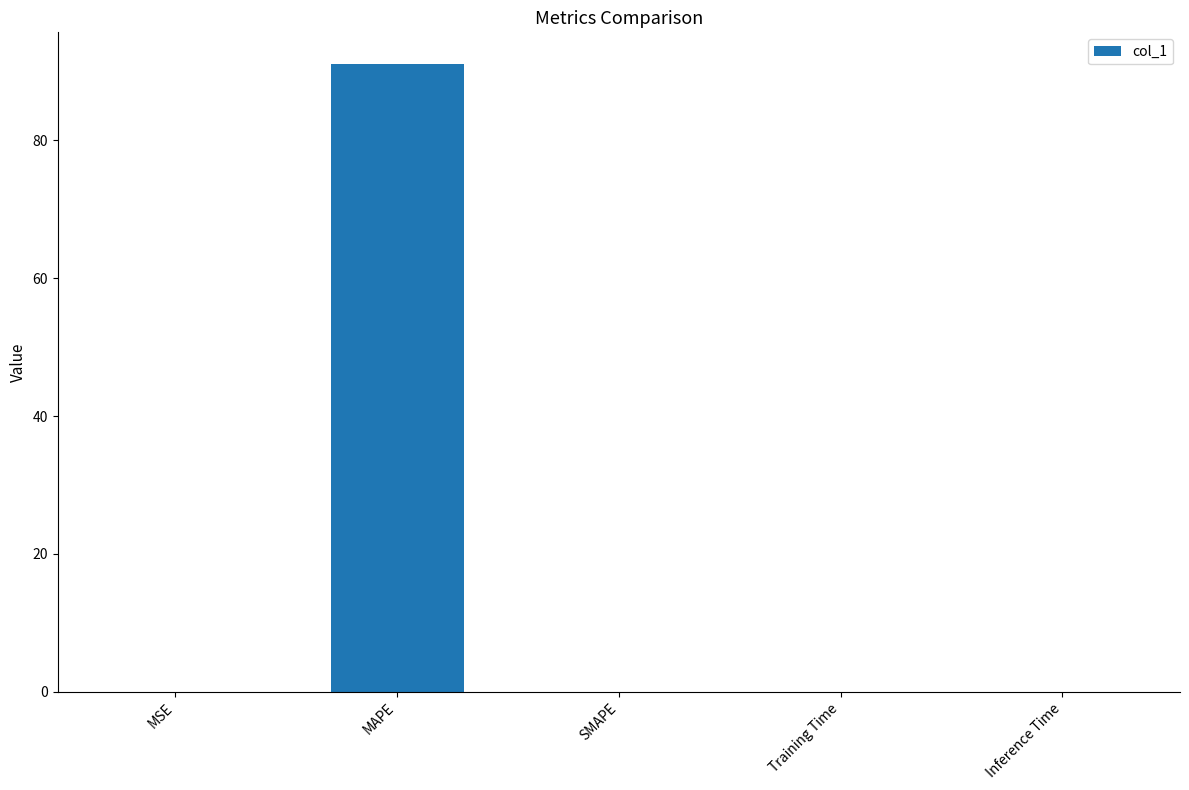

Between MAPE and Training Time, which is larger?

MAPE